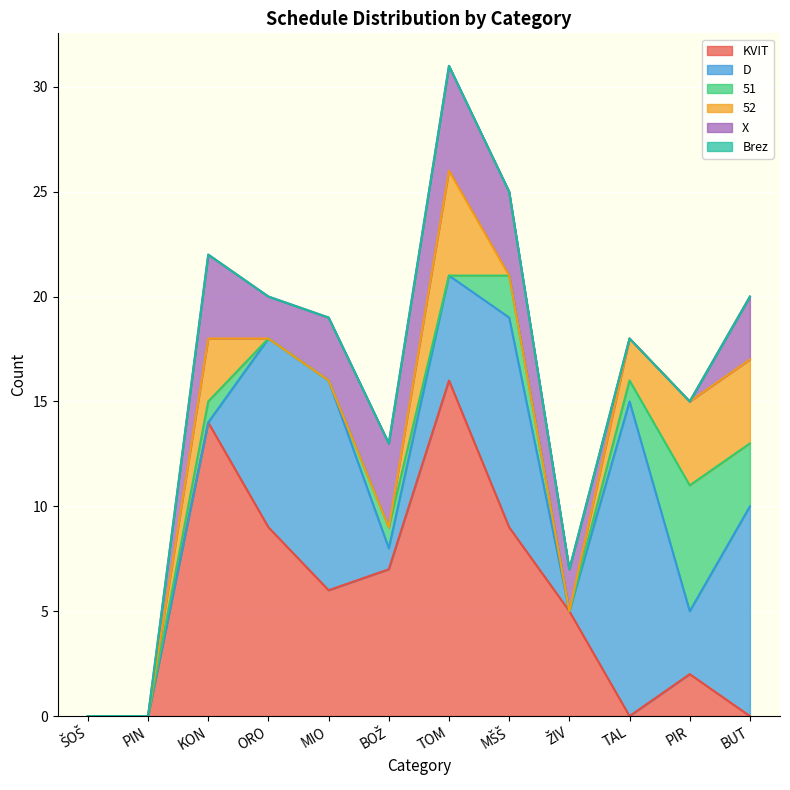

What is the difference between the second highest and minimum values in the KVIT series?

14